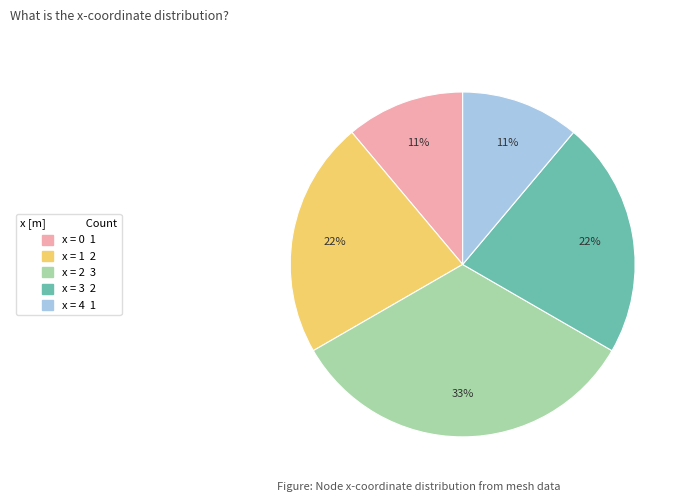

To the nearest percent, what is the difference between the largest and smallest slice percentages?

22%